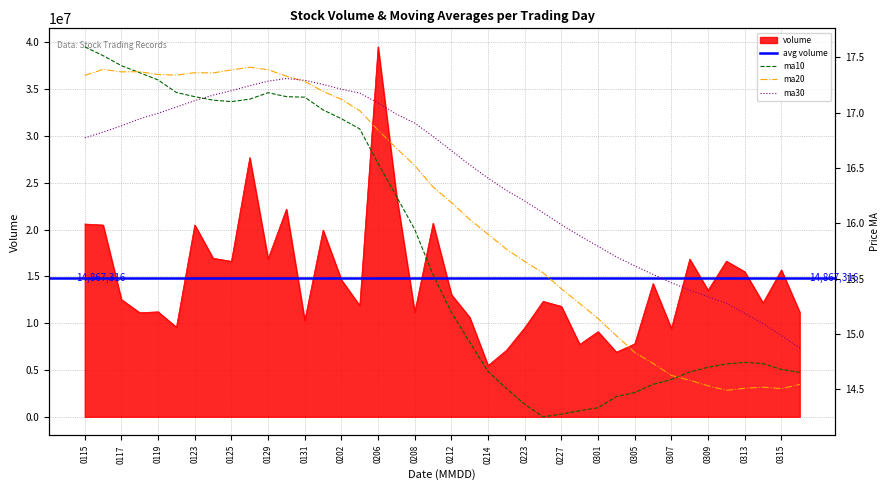

How many interior local peaks does the volume series have?

13